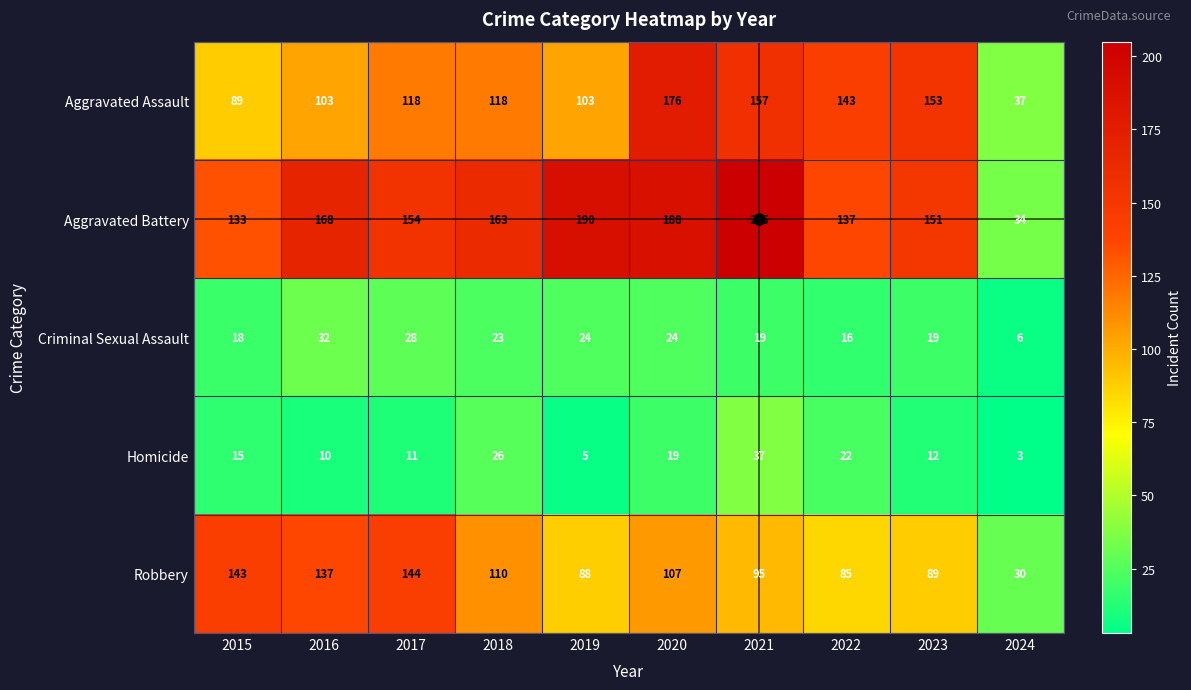

At how many categories does at least one series exceed 106?

9